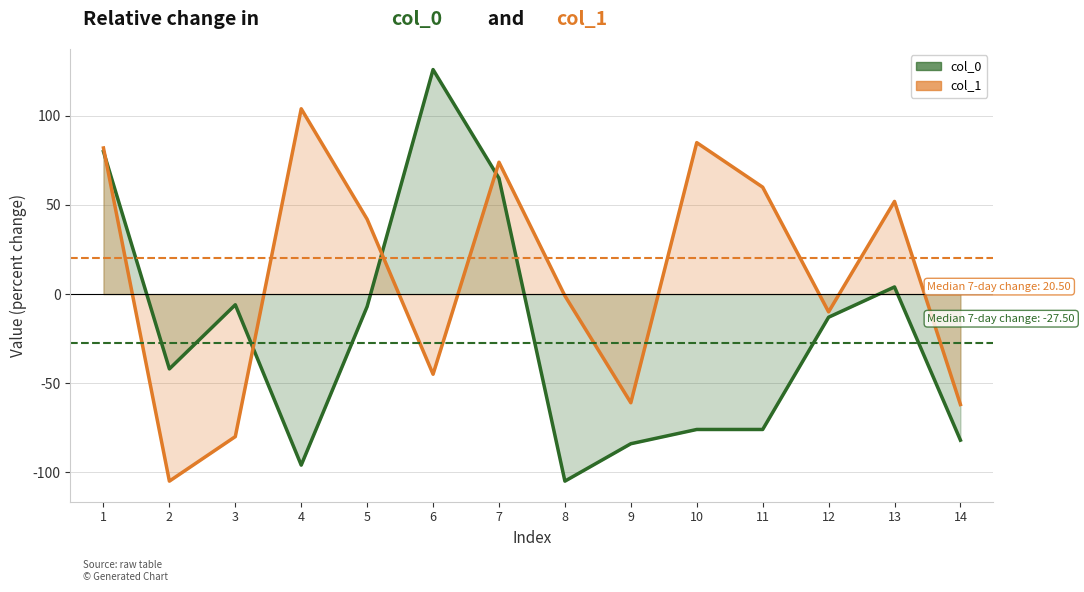

What is the sum of all col_0 values?

-312